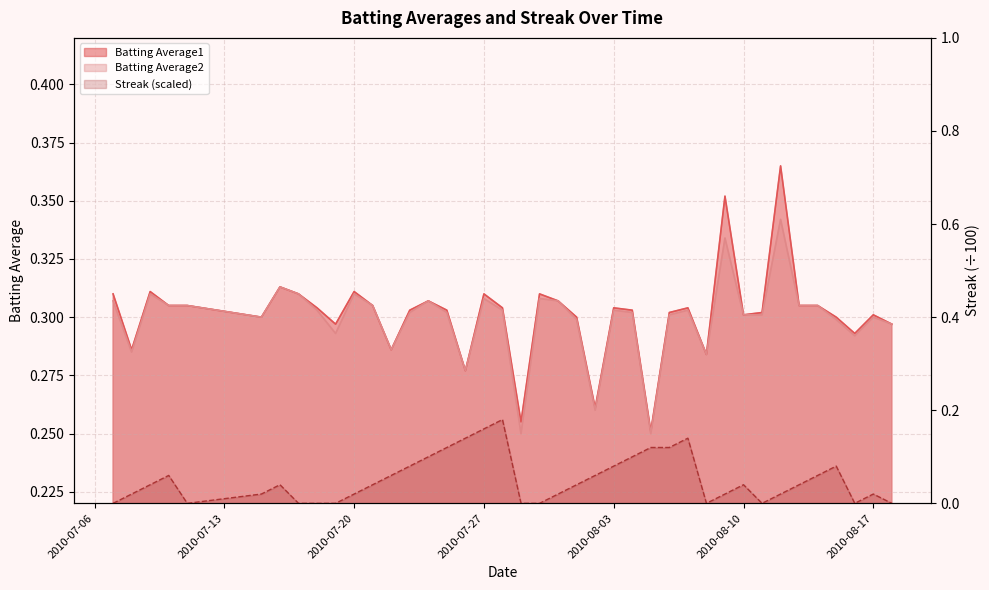

Does the chart have visible grid lines?

Yes